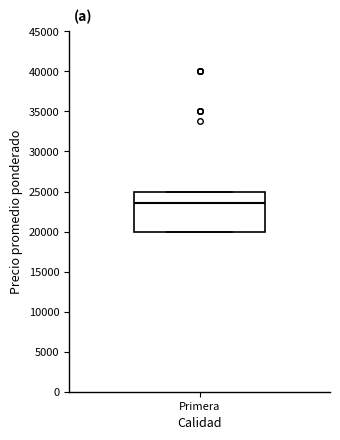

Where is the lower edge of the box for Primera on the y-axis? The values are not printed on the chart, so give them approximately, as read against the axis.

20000